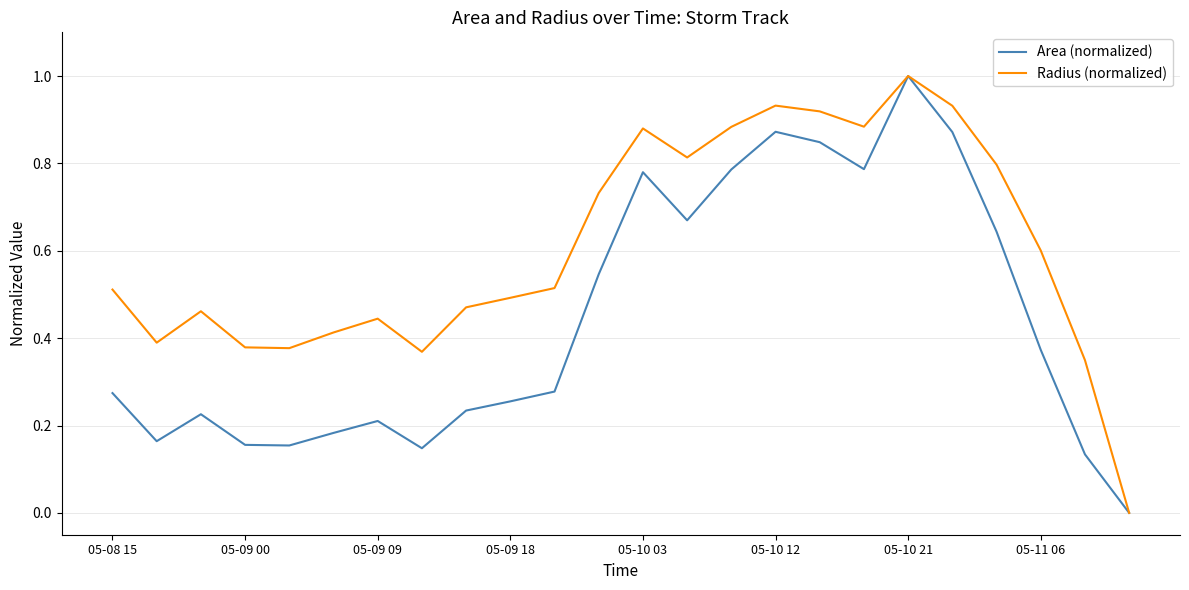

What is the greatest value displayed?

1.0